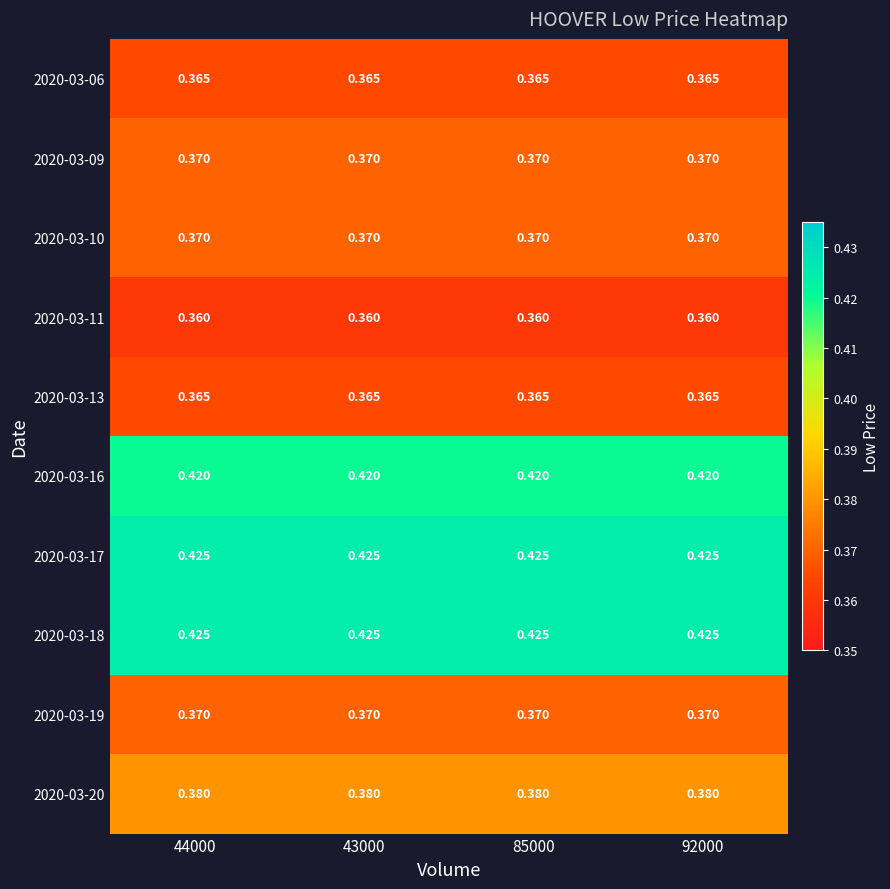

What is the total value across all series at 43000?

3.9